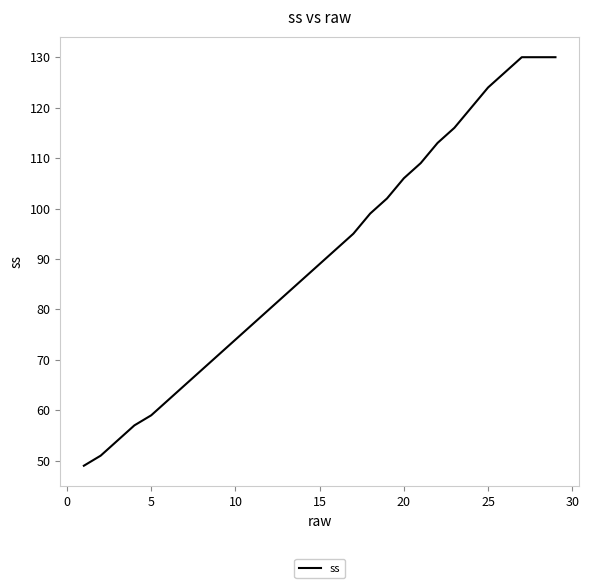

Is this an area chart (filled region under the line)?

No